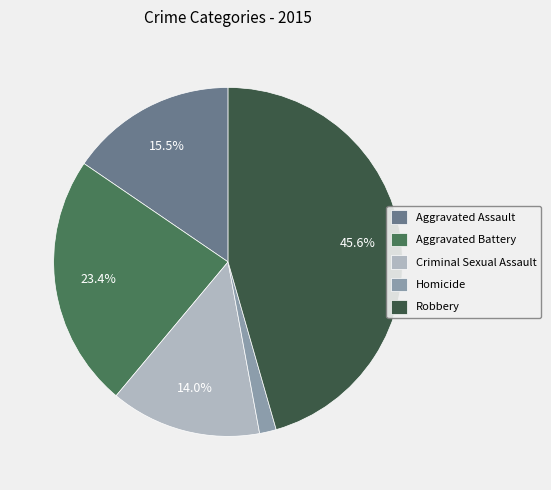

Does any single category account for the majority?

No